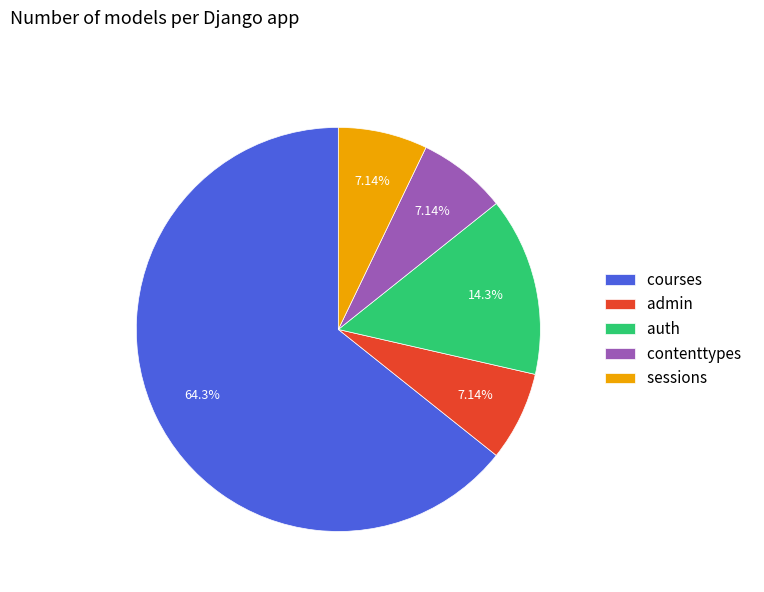

What percentage is the sessions slice, to the nearest percent?

7%